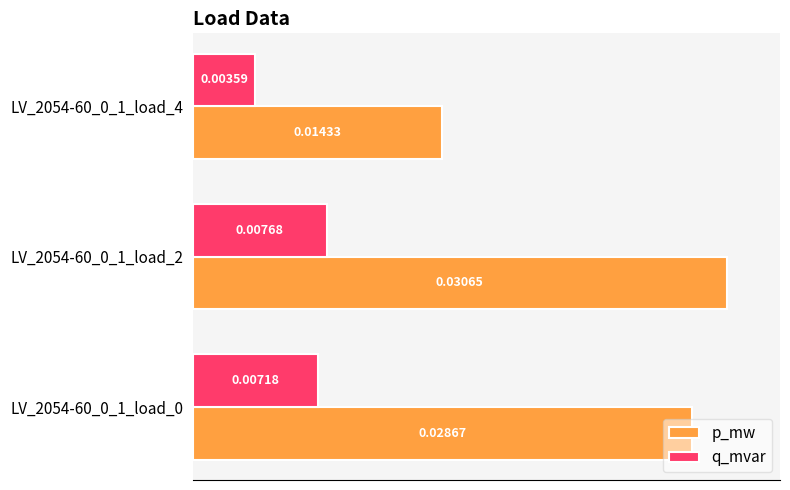

What are all the series names shown in the legend?

p_mw, q_mvar